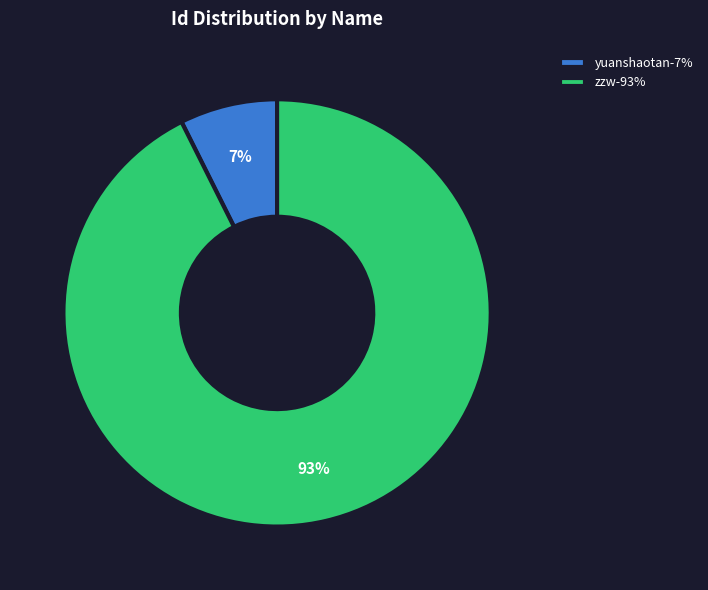

How many slices are in this pie chart?

2